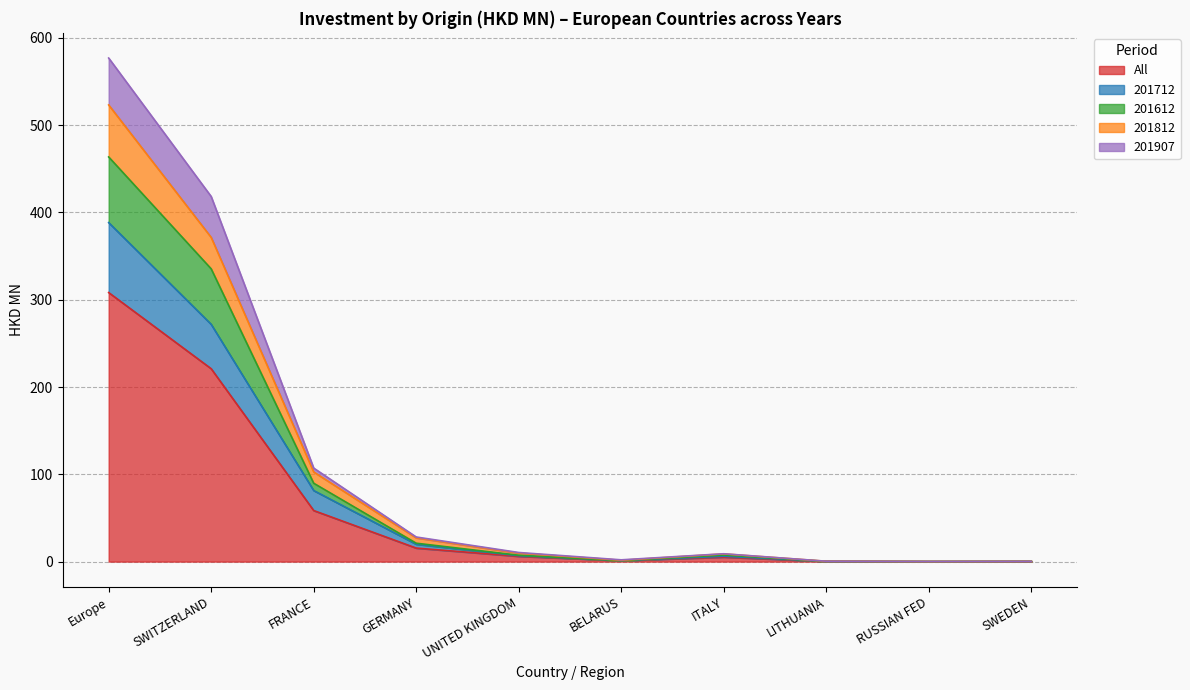

What are all the series names shown in the legend?

All, 201712, 201612, 201812, 201907